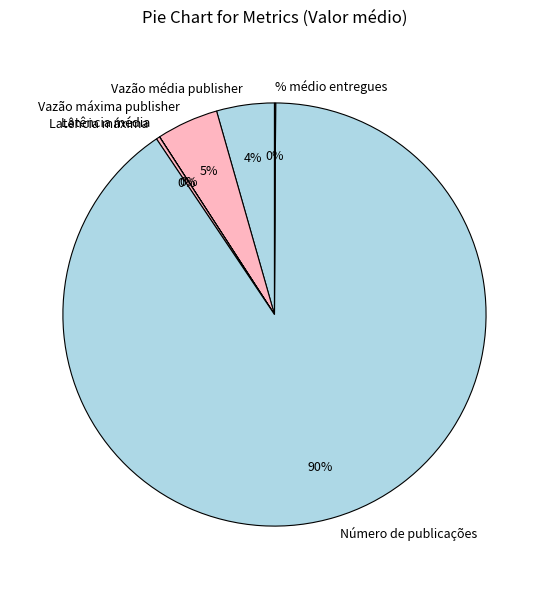

To the nearest percent, what is the average slice percentage?

17%